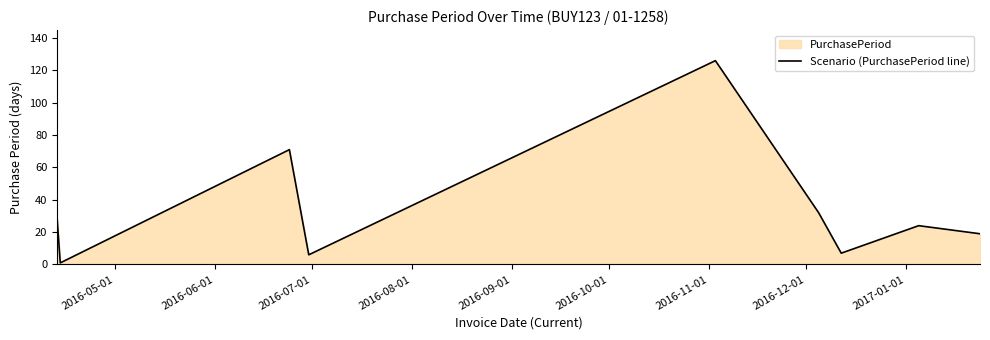

What is the difference between the maximum and minimum values?

125